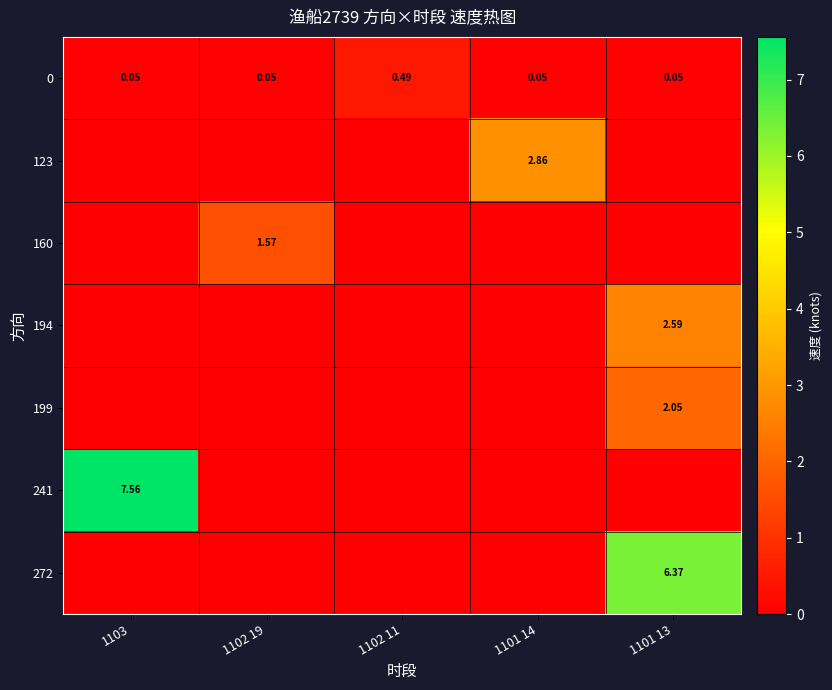

What is the highest value of the 241 series?

7.6